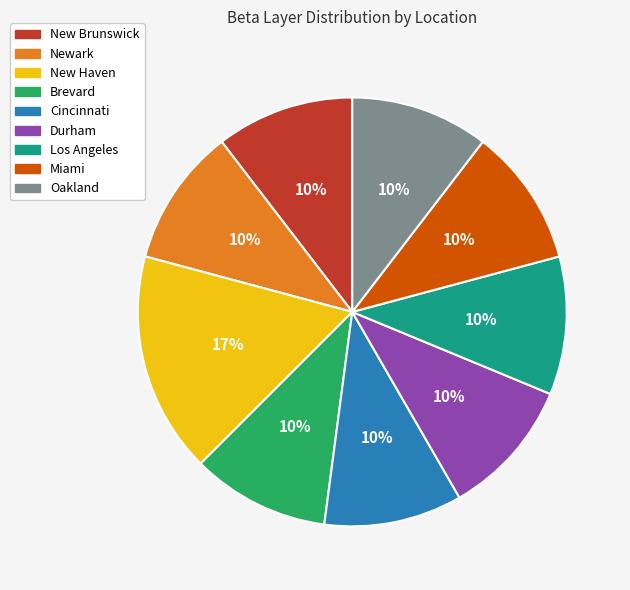

Is it true that Durham is 10% of the pie?

True